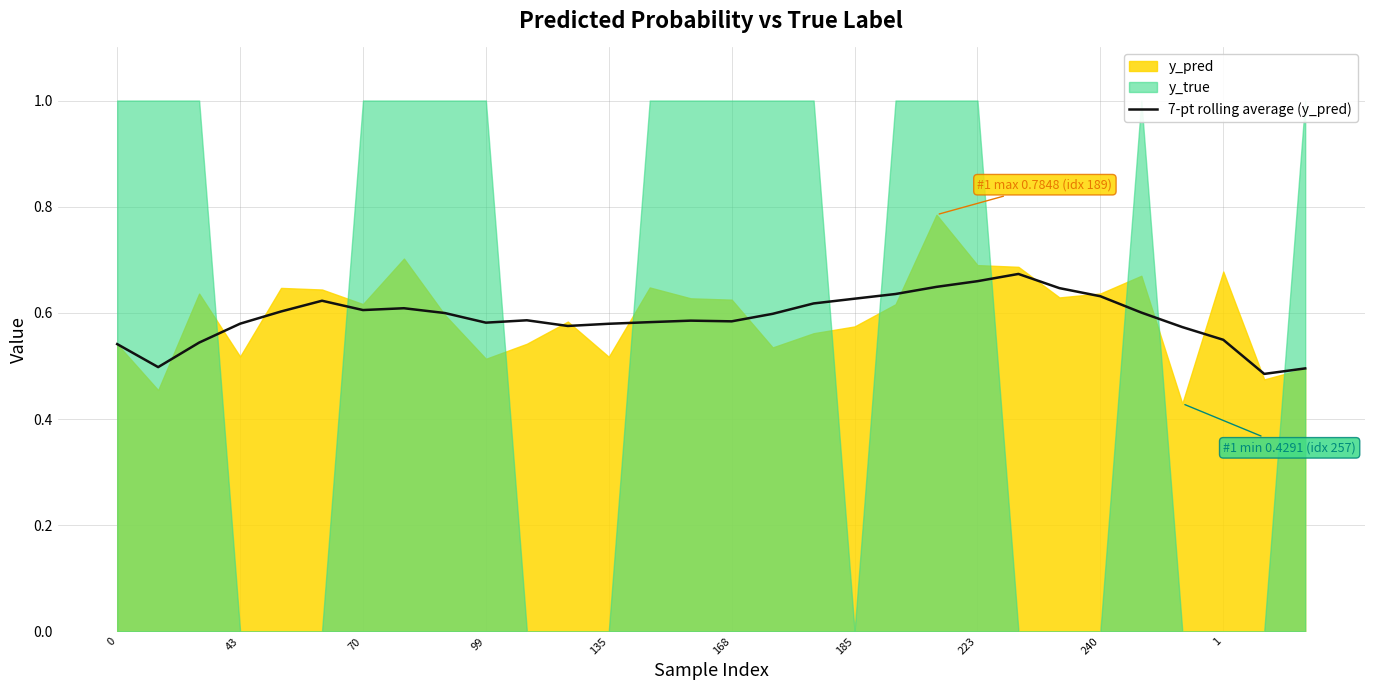

True or false: 7-pt rolling average (y_pred) has a value of 0.8 at 168.

False